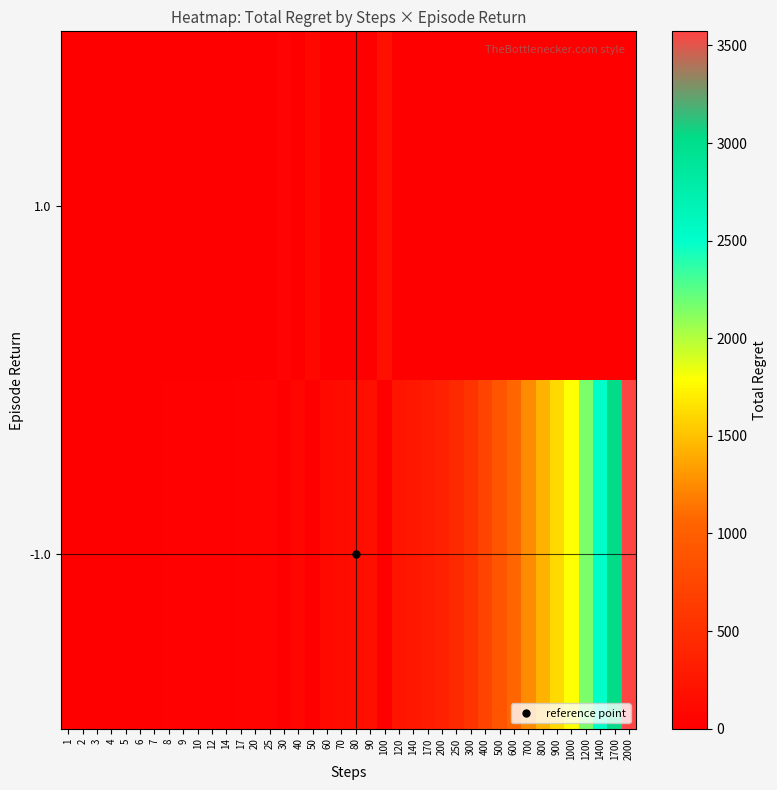

Reading left to right, list all the values displayed in this chart.

-1.0: 1=2	2=4	3=6	4=8	5=10	6=0	7=12	8=14	9=16	10=18	12=22	14=26	17=30	20=36	25=46	30=0	40=72	50=0	60=108	70=126	80=146	90=162	100=0	120=216	140=248	170=304	200=356	250=446	300=538	400=710	500=892	600=1066	700=1242	800=1424	900=1608	1000=1786	1200=2152	1400=2512	1700=3032	2000=3572
1.0: 1=0	2=0	3=0	4=0	5=0	6=10	7=0	8=0	9=0	10=0	12=0	14=0	17=0	20=0	25=0	30=54	40=0	50=90	60=0	70=0	80=0	90=0	100=180	120=0	140=0	170=0	200=0	250=0	300=0	400=0	500=0	600=0	700=0	800=0	900=0	1000=0	1200=0	1400=0	1700=0	2000=0